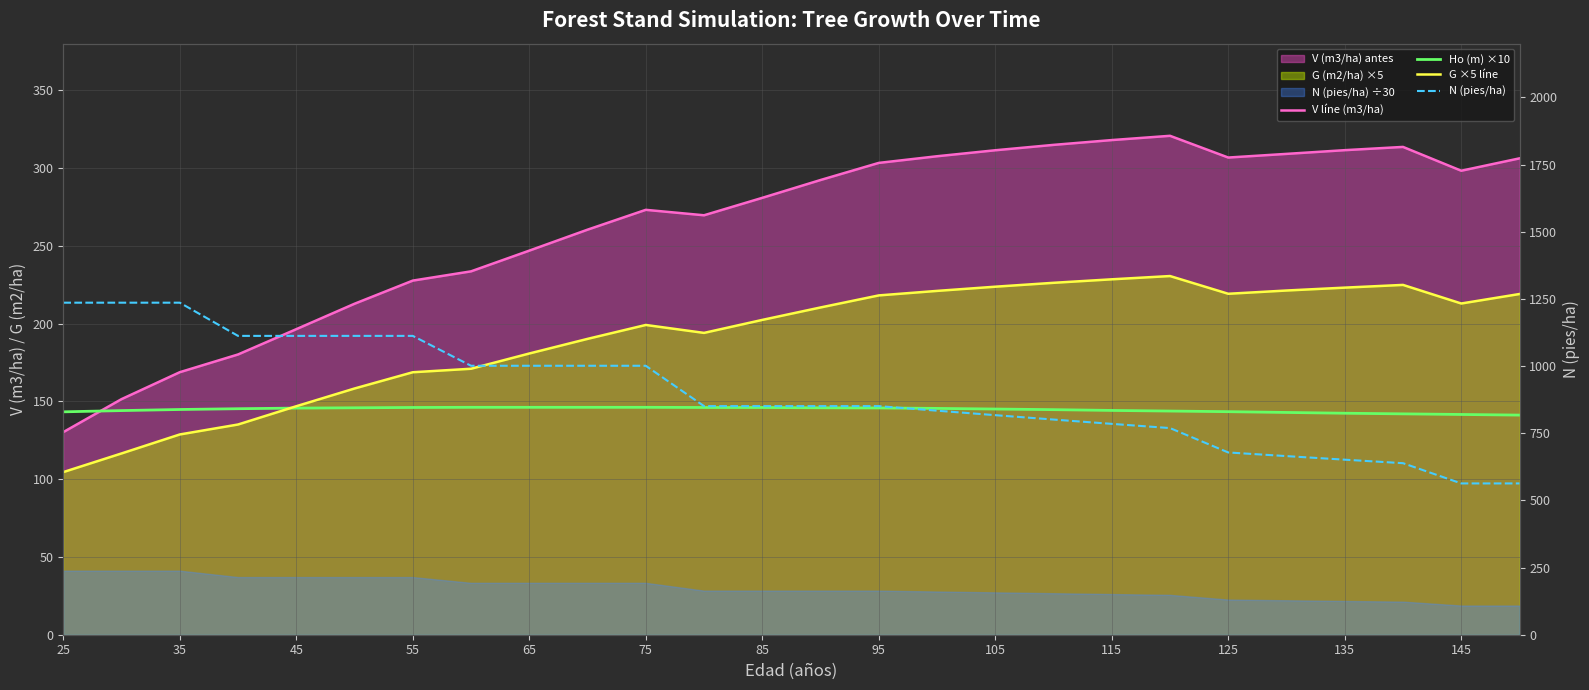

Reading right to left, transcribe all the data shown in this chart.

V líne (m3/ha): 306.3	298.3	313.6	311.5	309.1	306.8	320.8	318.0	314.9	311.5	307.6	303.3	292.3	280.9	269.7	273.2	260.4	246.9	233.6	227.7	212.8	196.4	180.2	168.8	151.5	130.3
Ho (m) ×10: 141.2	141.6	142.0	142.4	142.9	143.4	143.8	144.2	144.7	145.1	145.5	145.8	145.9	146.1	146.1	146.2	146.2	146.2	146.2	146.1	145.9	145.7	145.3	144.8	144.1	143.3
G ×5 líne: 219.1	213.0	224.9	223.2	221.3	219.2	230.6	228.5	226.2	223.8	221.1	218.2	210.4	202.4	194.1	199.1	190.2	180.8	171.0	168.8	158.3	146.9	135.2	128.8	116.5	104.5
N (pies/ha): 563.2	563.2	638.5	651.5	664.8	678.4	769.2	784.9	800.9	817.2	833.9	850.9	850.9	850.9	850.9	1001.1	1001.1	1001.1	1001.1	1112.3	1112.3	1112.3	1112.3	1235.9	1235.9	1235.9